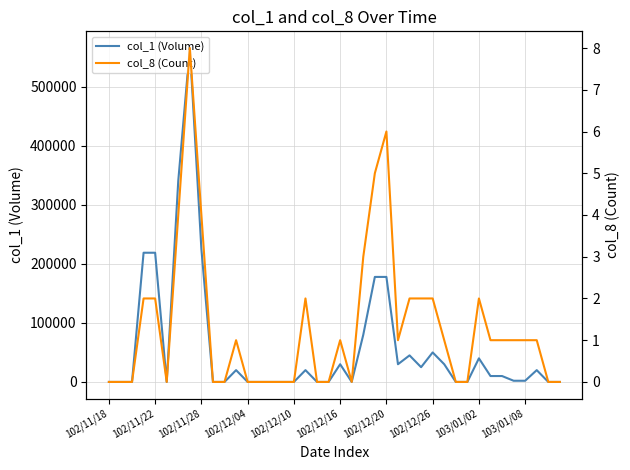

What is the difference between the maximum and second lowest values in the col_1 (Volume) series?

566000